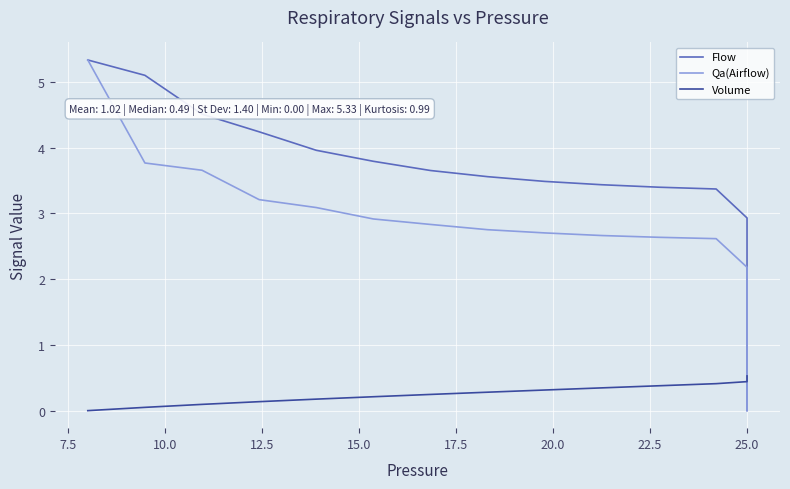

How many lines are shown in the chart?

3